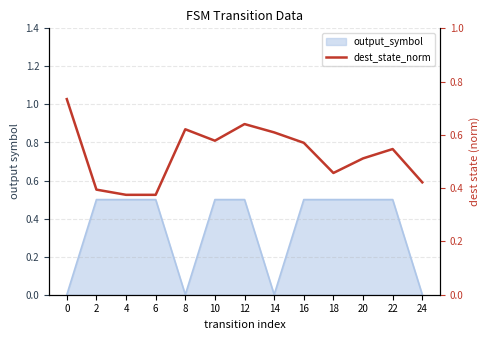

List the labels in order of value, smallest first.

4, 6, 2, 24, 18, 20, 22, 16, 10, 14, 8, 12, 0